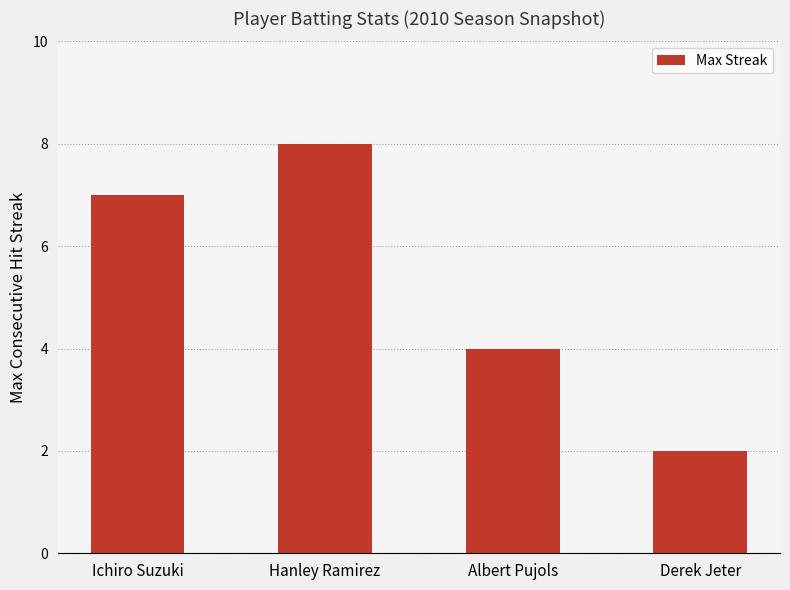

What is the minimum value shown in the chart?

2